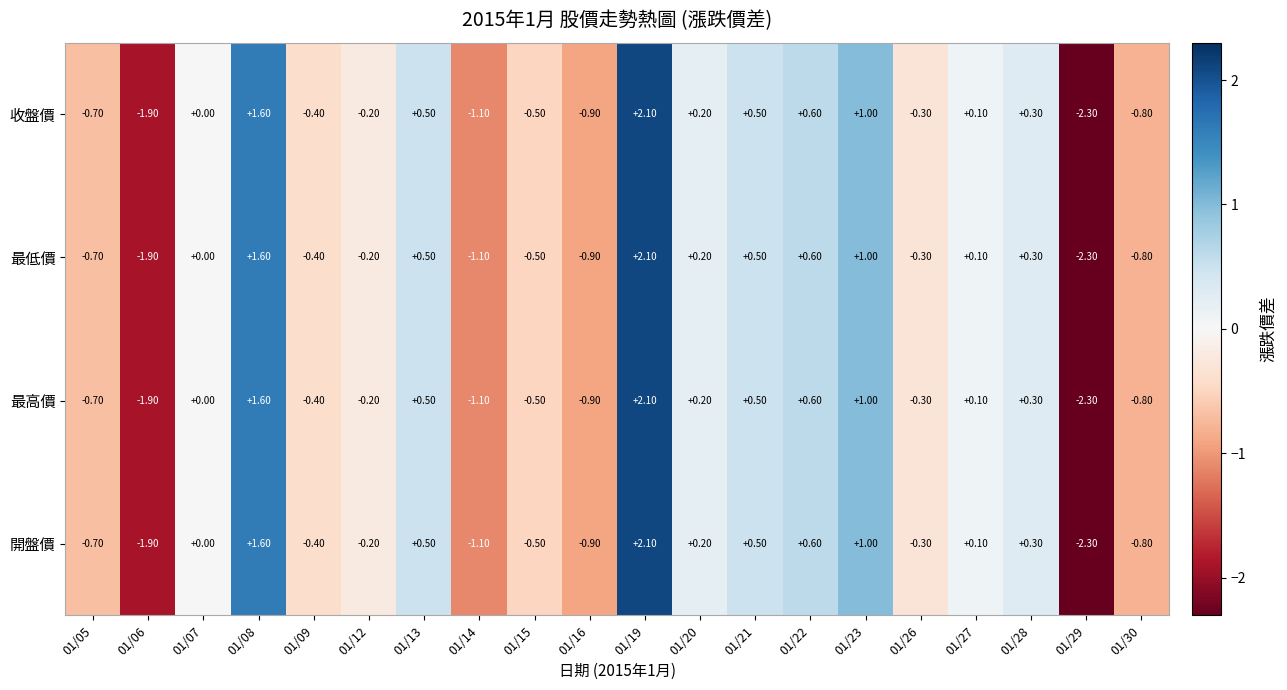

What is the sum of all 開盤價 values?

-2.2